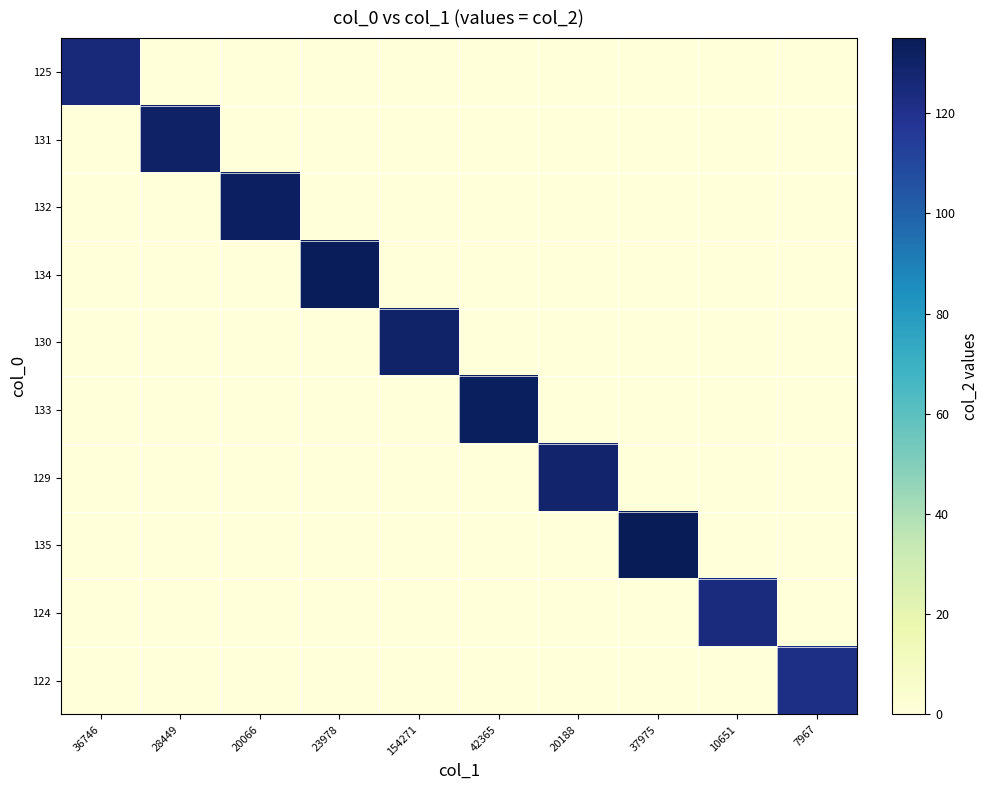

Between 10651 and 7967, which series saw the biggest shift?

124